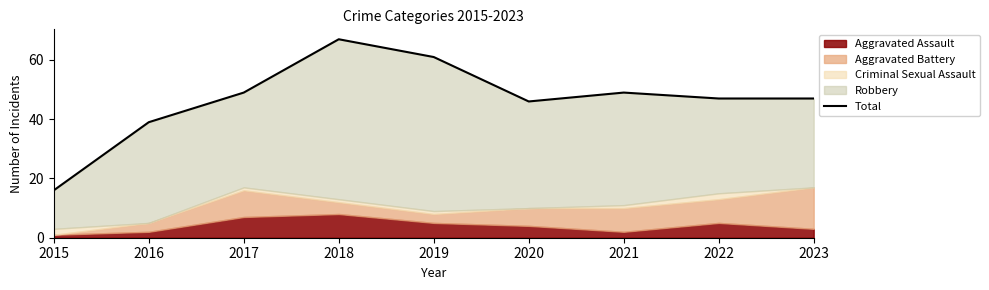

What is the sum of the values at 2016 and 2017?

88